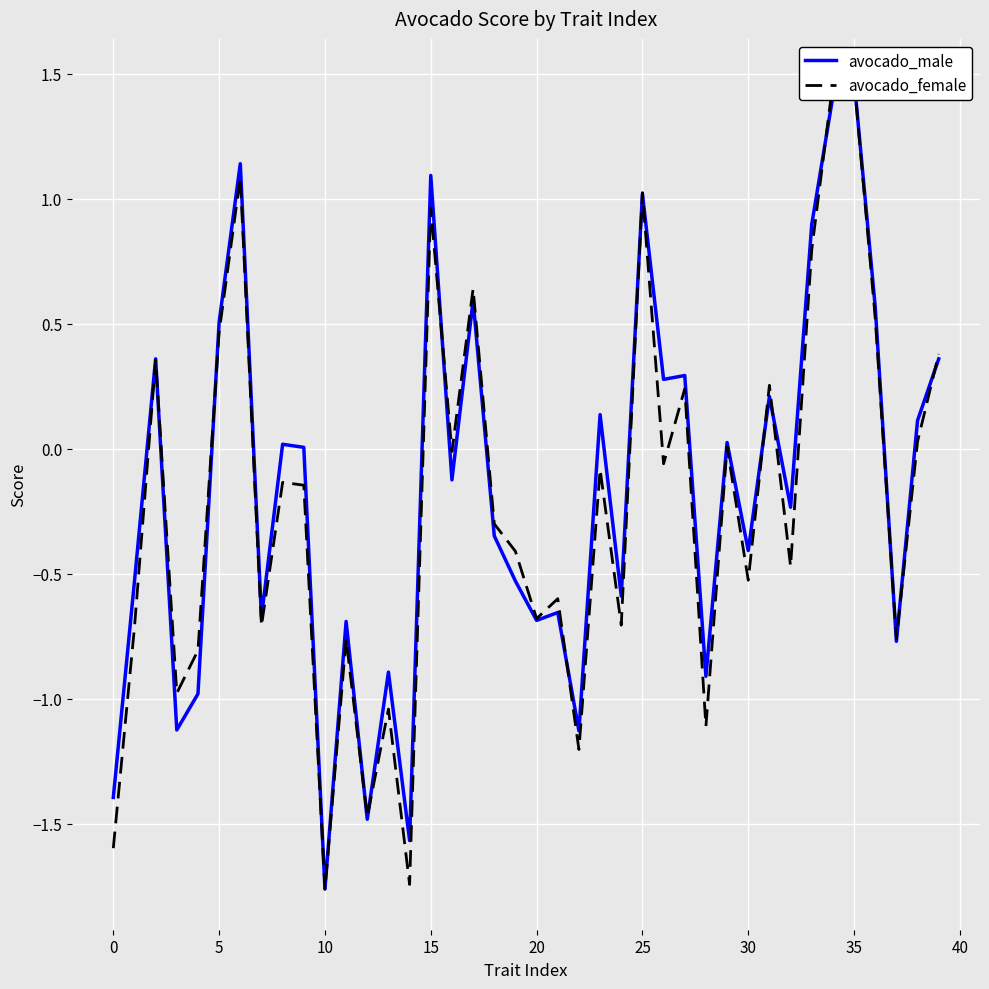

The avocado_female series shows -0.5 at 13. True or false?

False